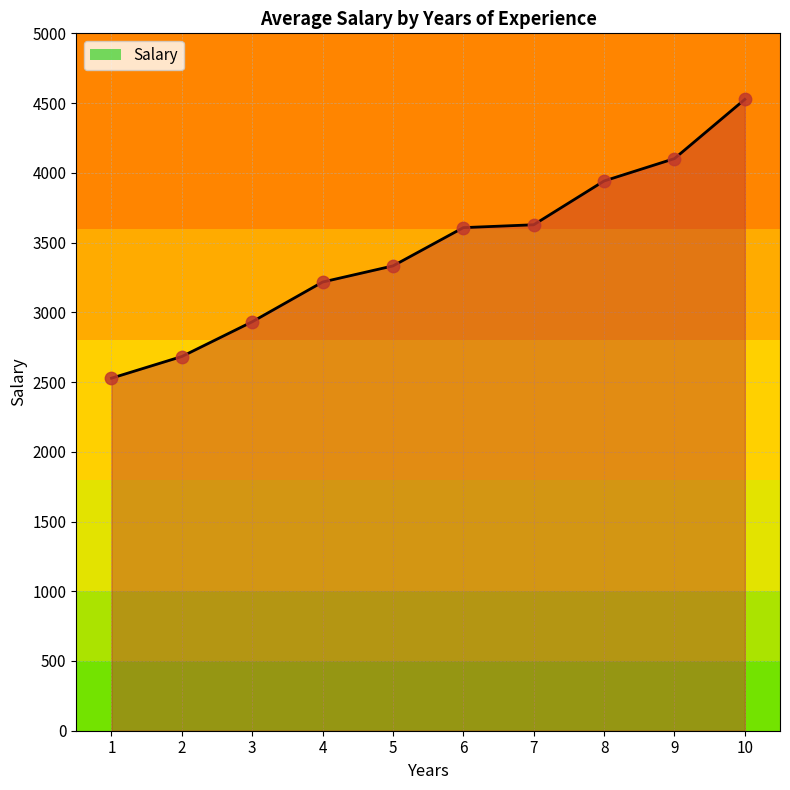

Which has a higher value, 7 or 1?

7